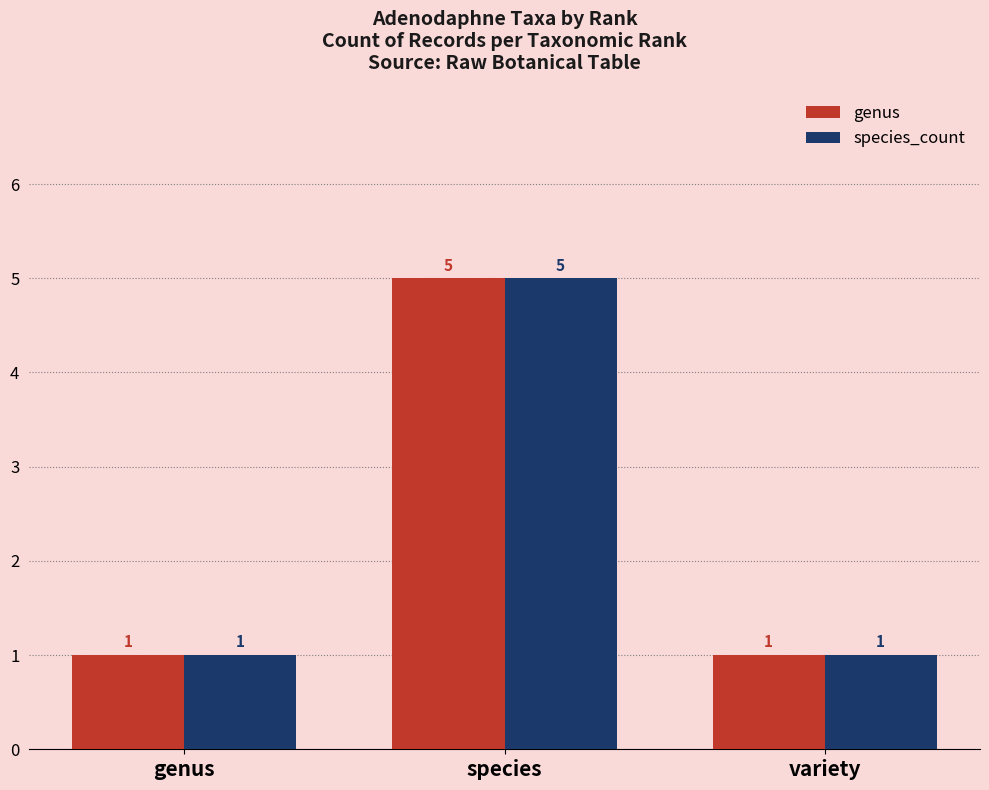

What is the sum of the genus values at variety and species?

6